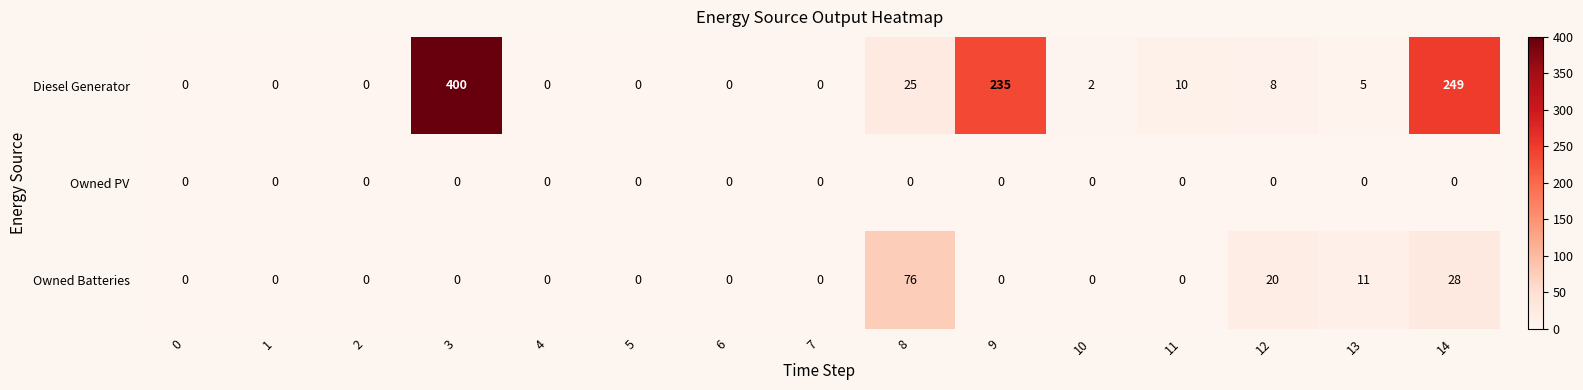

Which series has the largest range (max minus min)?

Diesel Generator